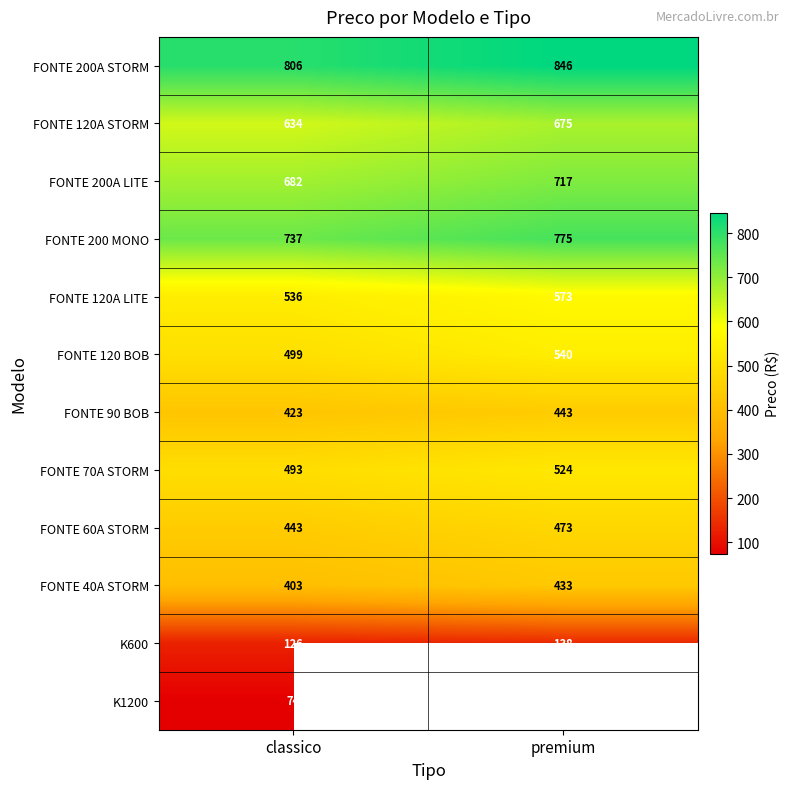

What is the difference between the maximum and minimum values in the K600 series?

12.0